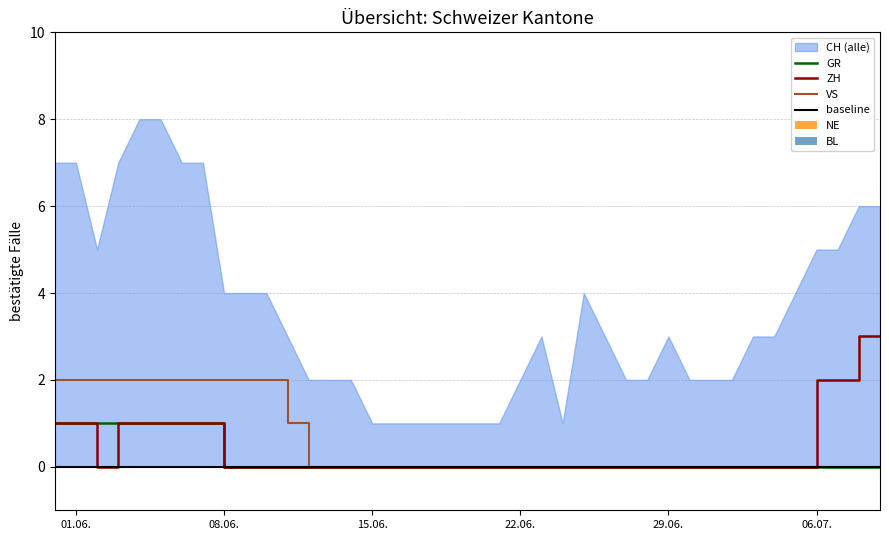

What is the value of the GR bar at the 7th from the left?

1